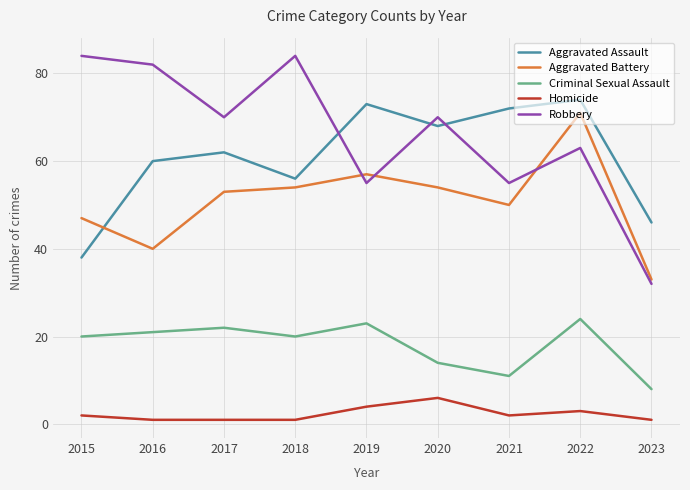

True or false: Homicide has a value of 1 at 2017.

True